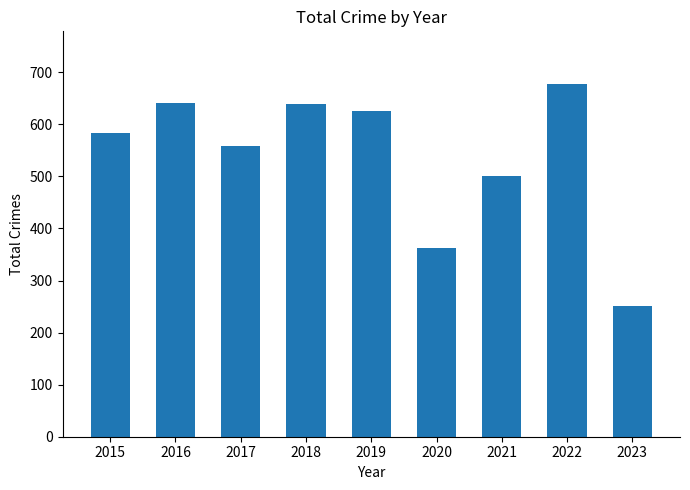

Is it true that the value at 2022 is 677?

True